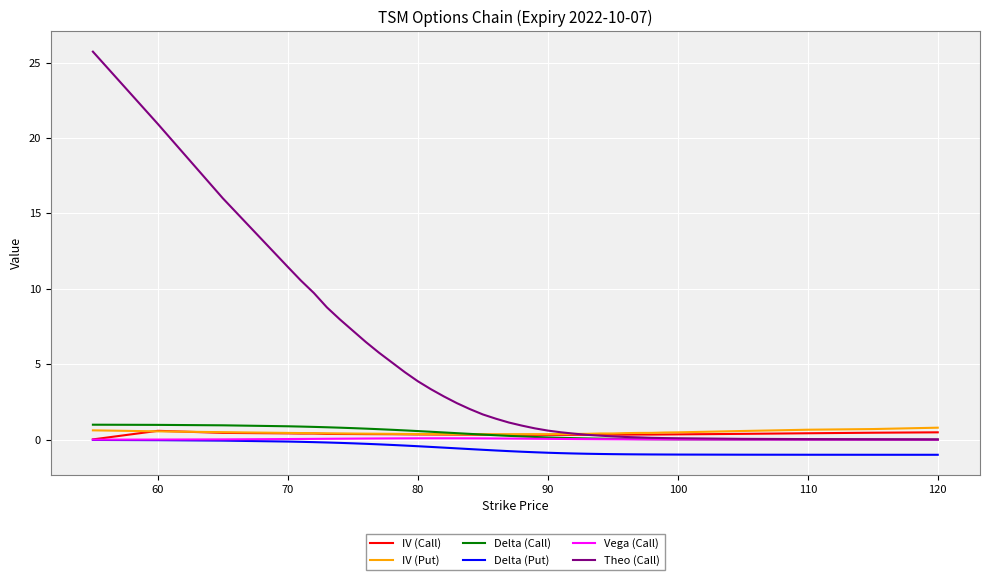

What is the greatest value displayed?

25.7